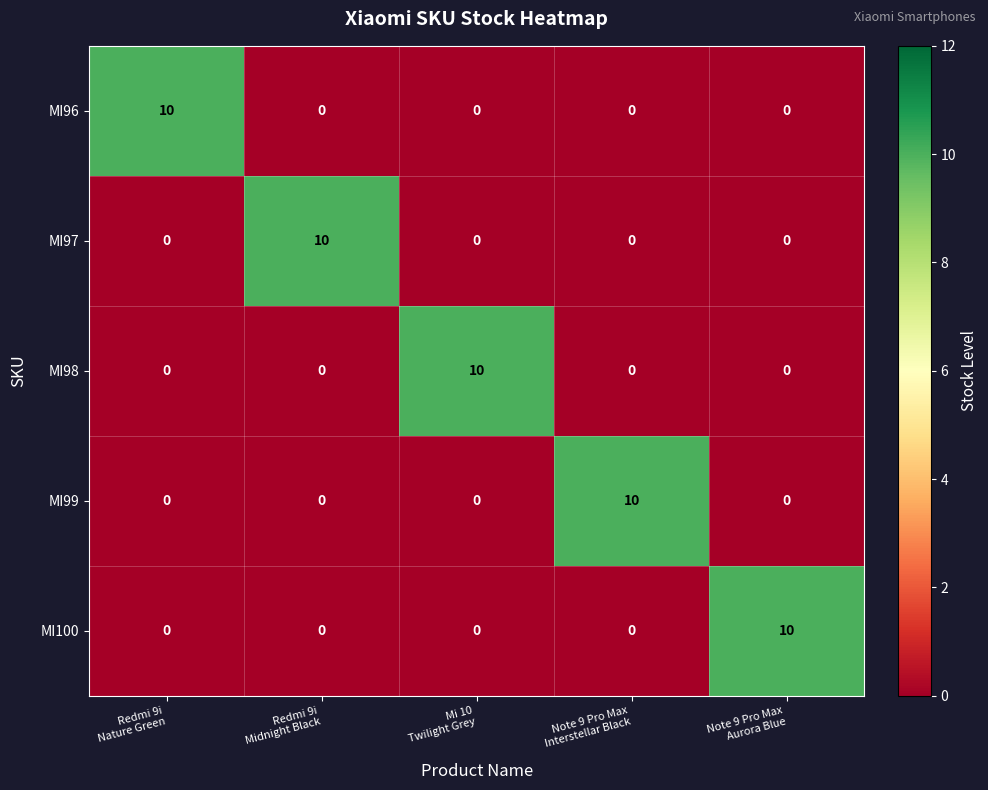

Count the MI100 values in the range 0 to 1.

4